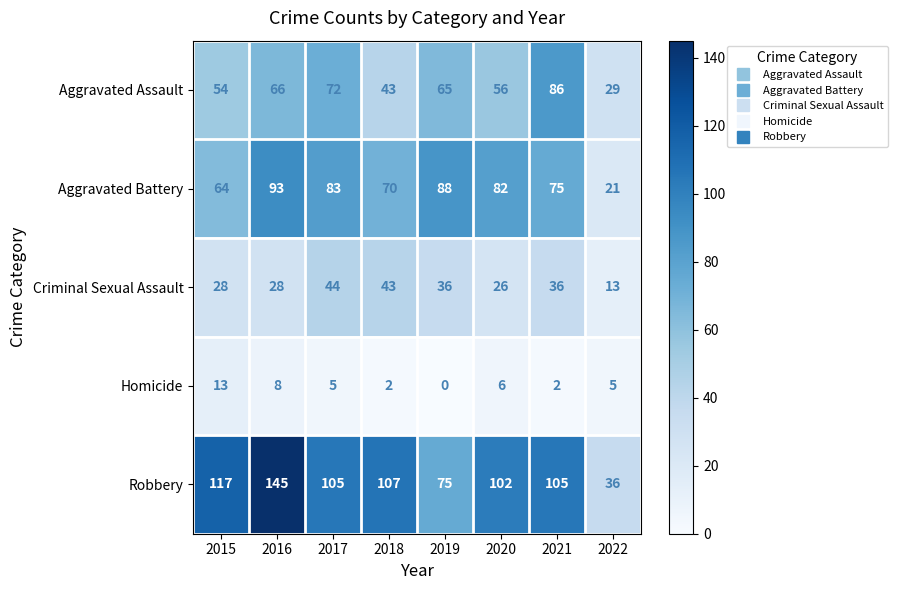

At which label is Homicide closest to 6?

2020